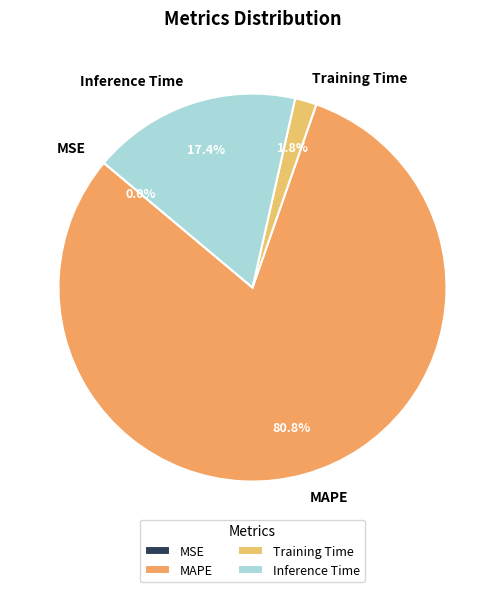

Which has a higher value, MAPE or Training Time?

MAPE